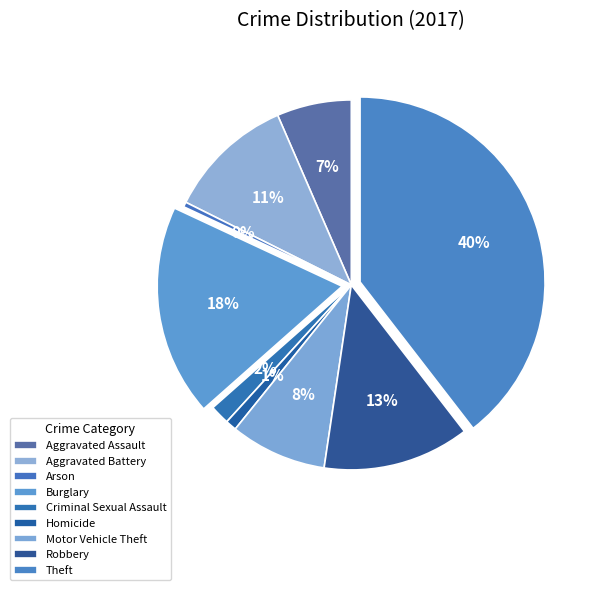

How many segments does this pie chart have?

9